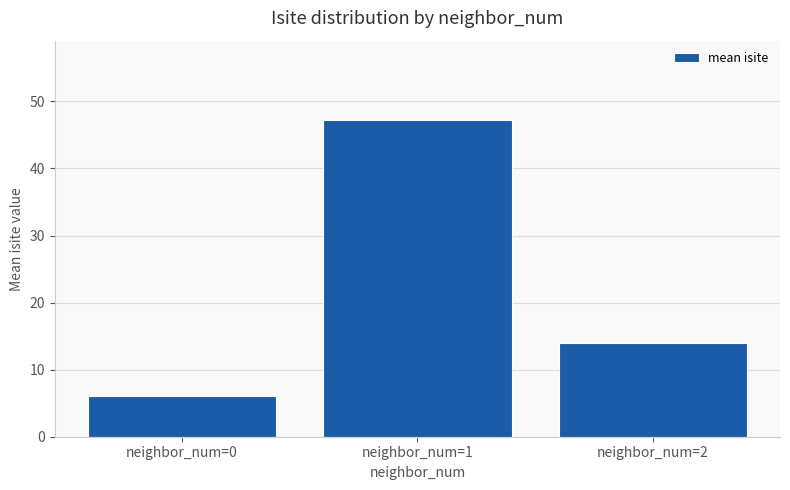

Is it true that the value at neighbor_num=1 is 47.2?

True